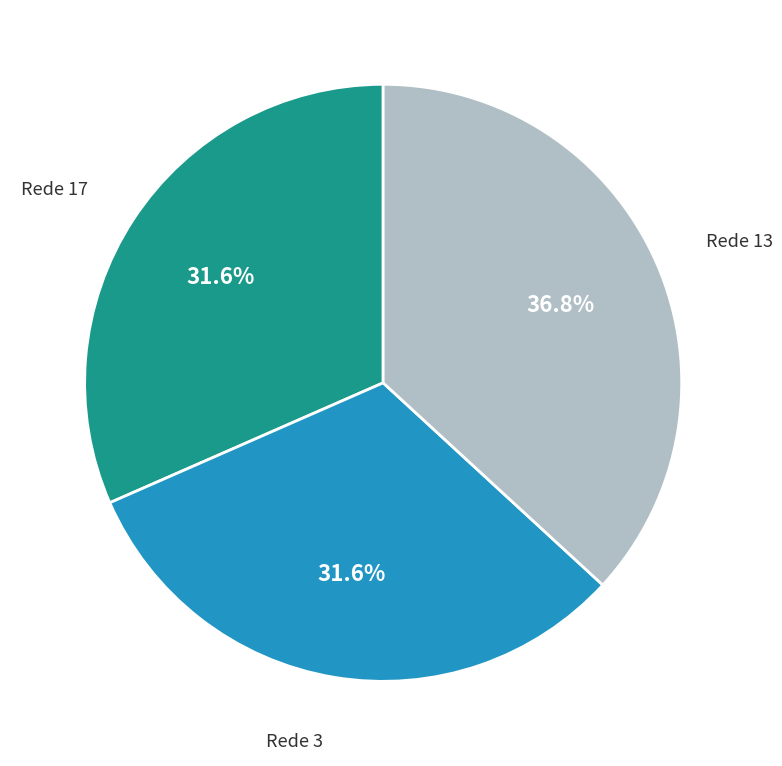

Approximately how many times larger is the value at Rede 3 compared to Rede 17?

1.0